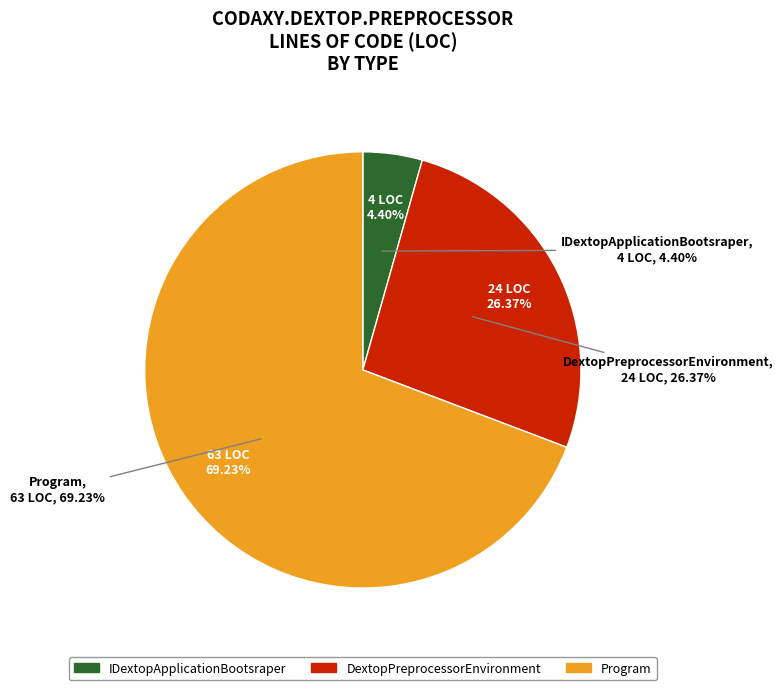

The Program slice represents 56% of the pie. True or false?

False